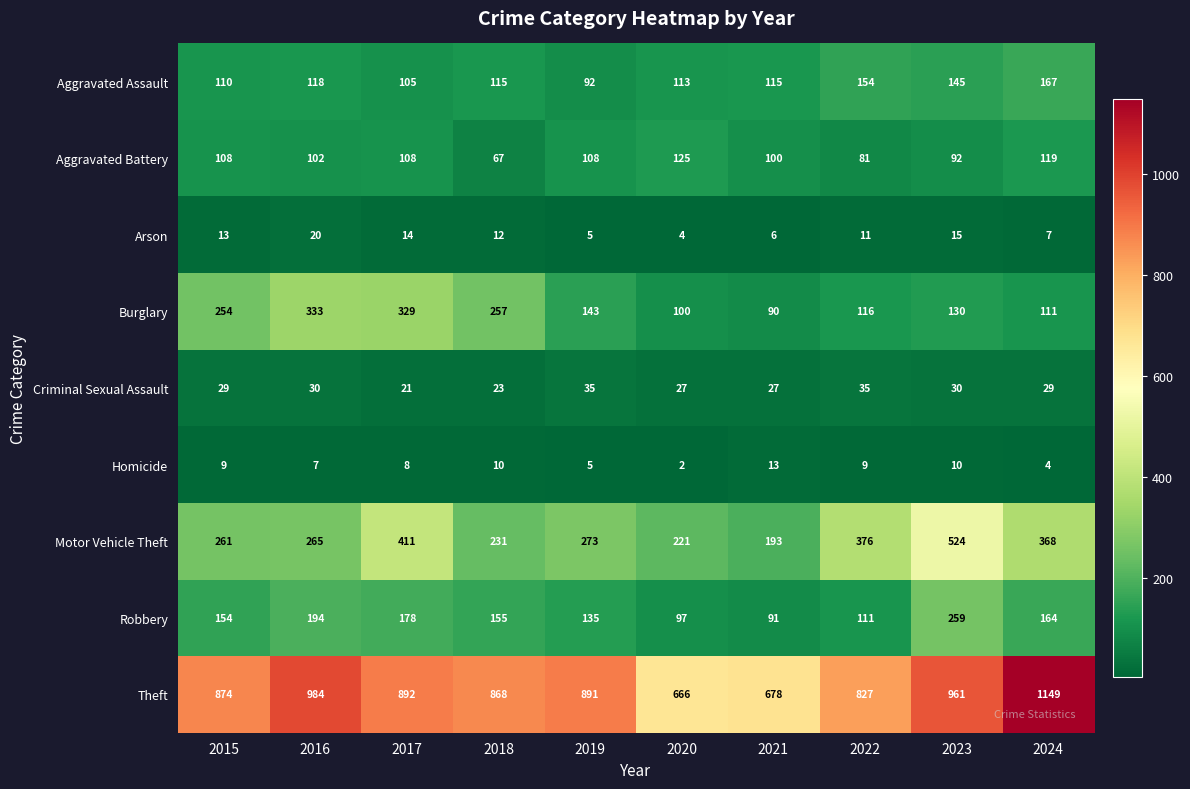

The Burglary series shows 38 at 2019. True or false?

False